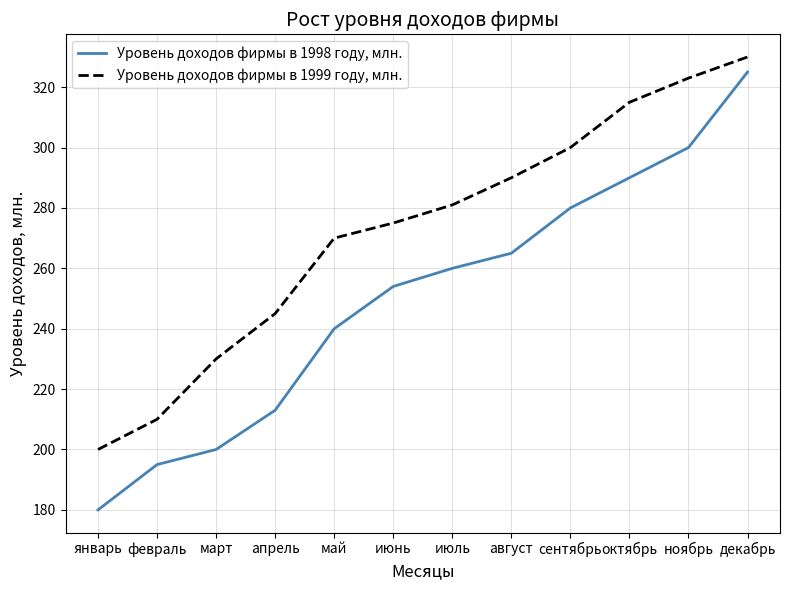

True or false: Уровень доходов фирмы в 1998 году, млн. and Уровень доходов фирмы в 1999 году, млн. cross at least once.

False